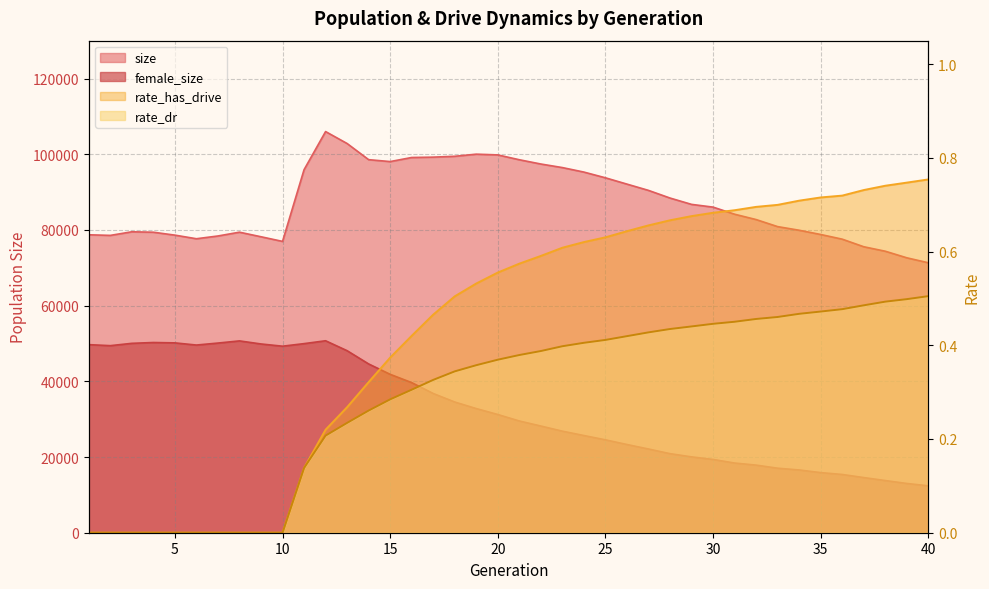

Which series changed the most between 5 and 7?

size